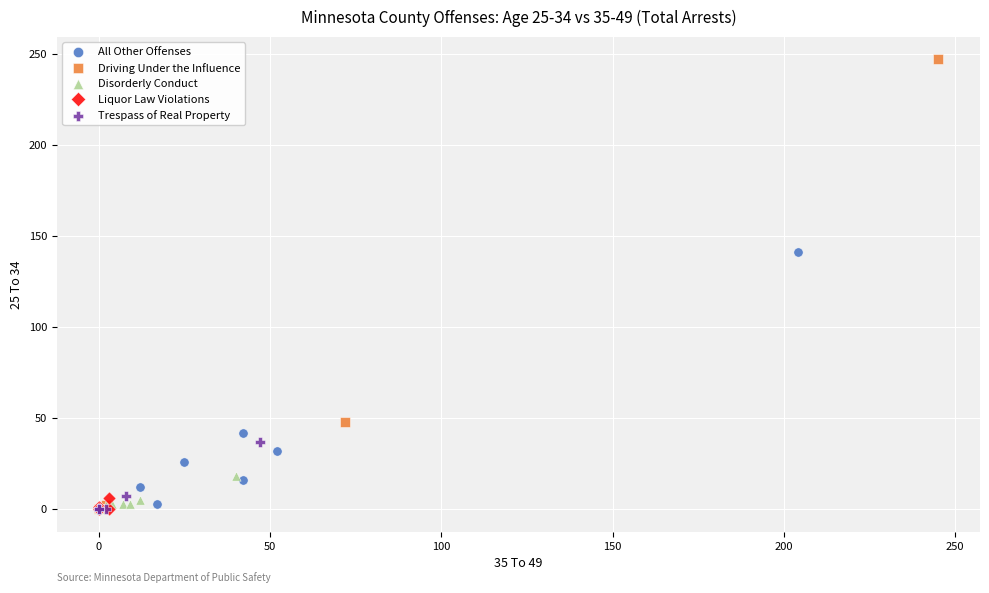

What are all the series names shown in the legend?

All Other Offenses, Driving Under the Influence, Disorderly Conduct, Liquor Law Violations, Trespass of Real Property